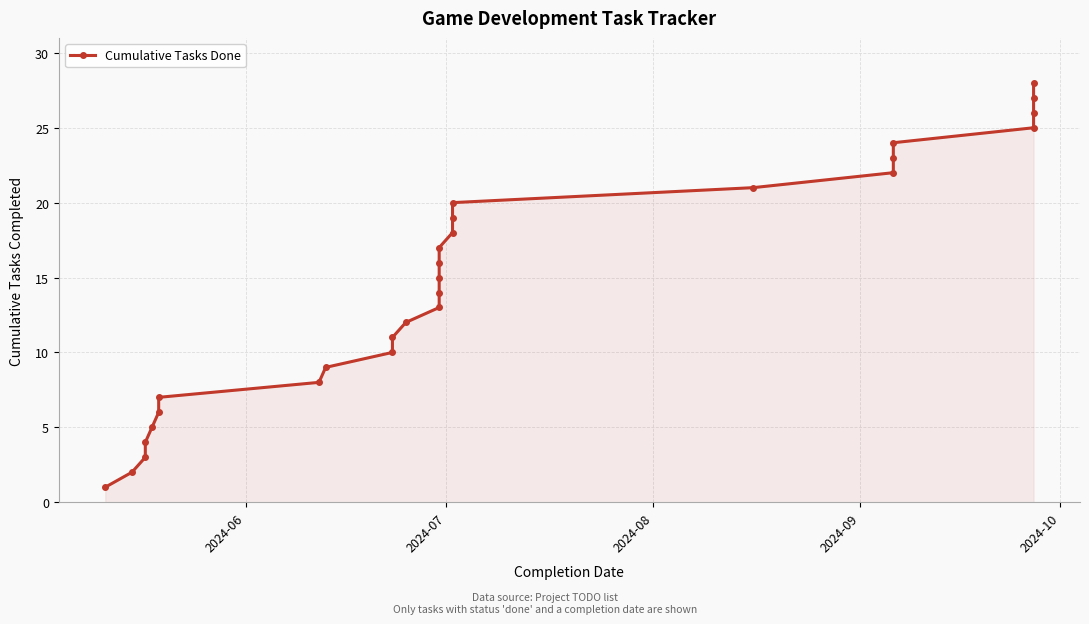

What is the greatest value displayed?

28